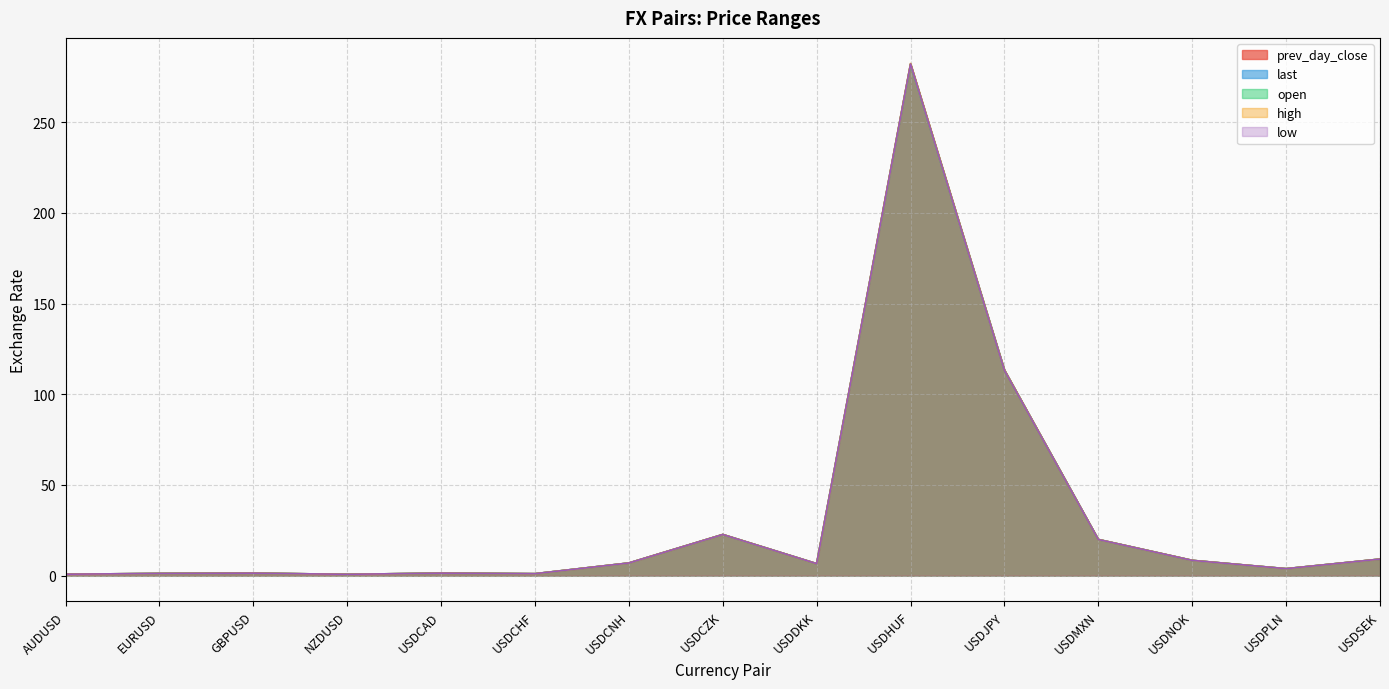

Between USDCHF and USDCNH, which is larger?

USDCNH